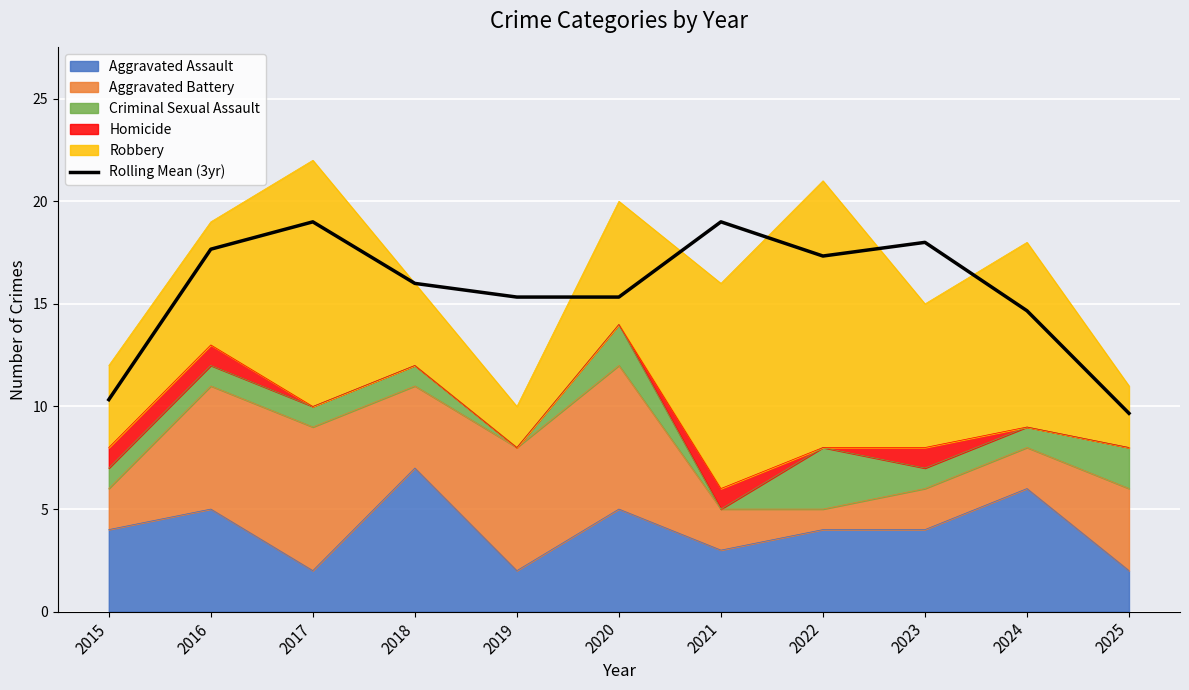

Which category has the lowest value across all series?

2025